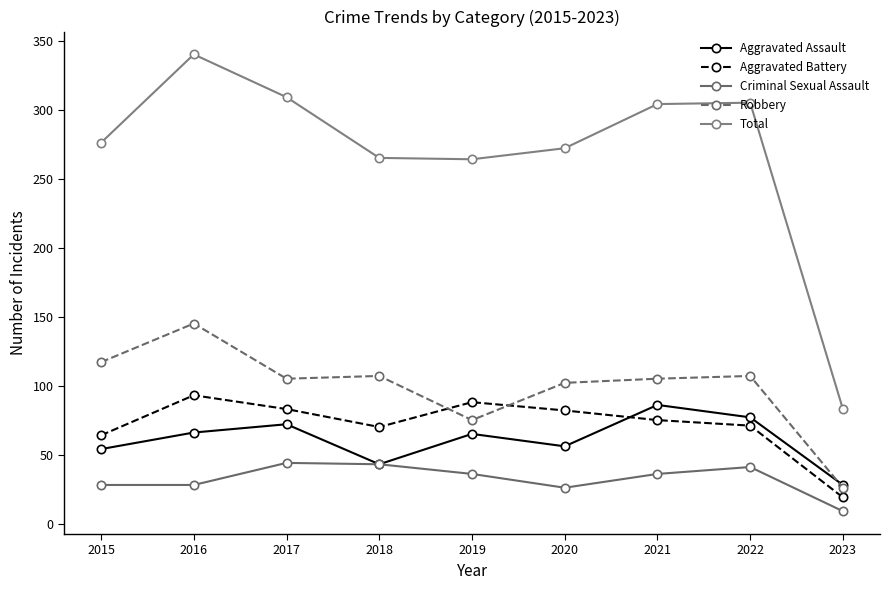

How many lines are shown in the chart?

5